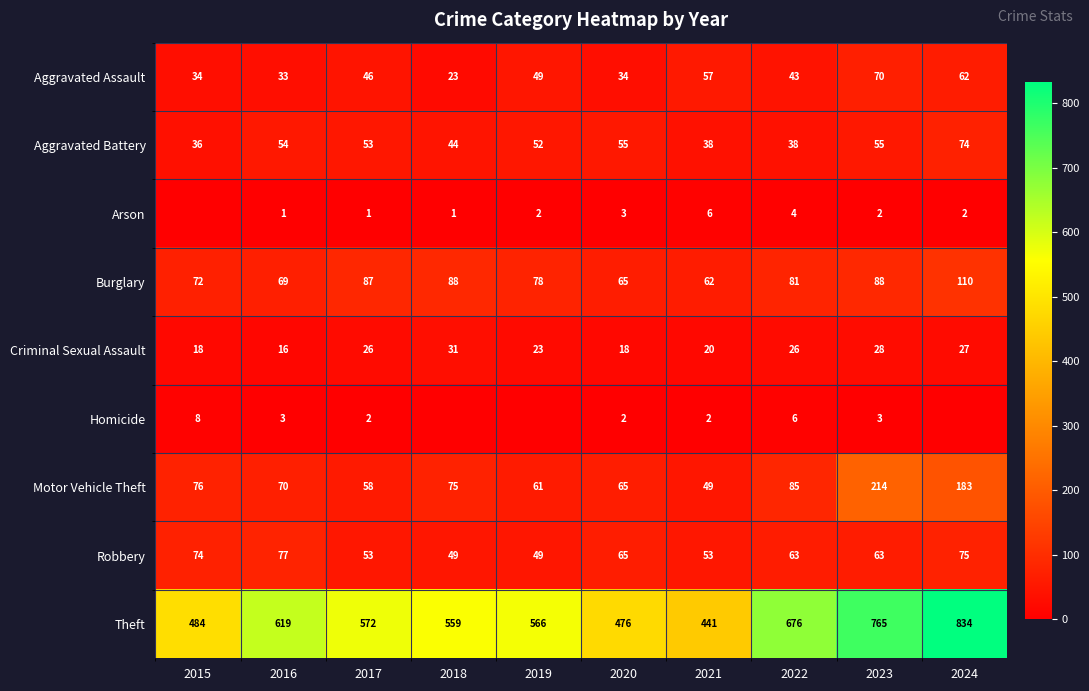

At which label does Robbery first exceed 63?

2015